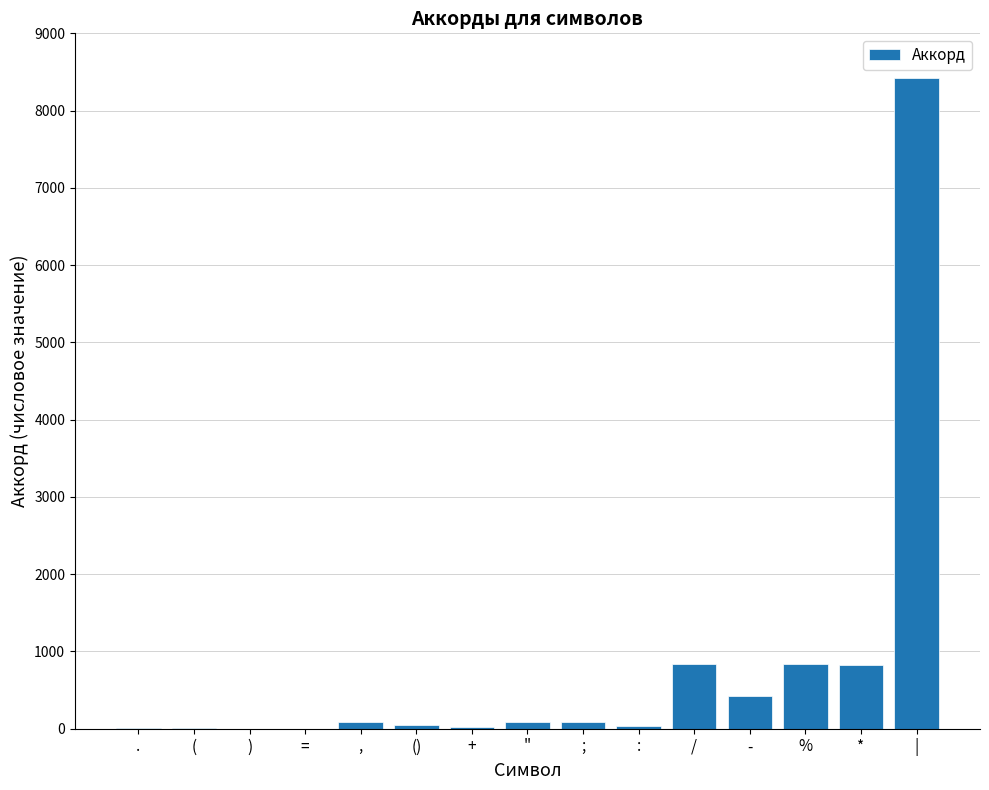

What is the maximum value shown in the chart?

8421